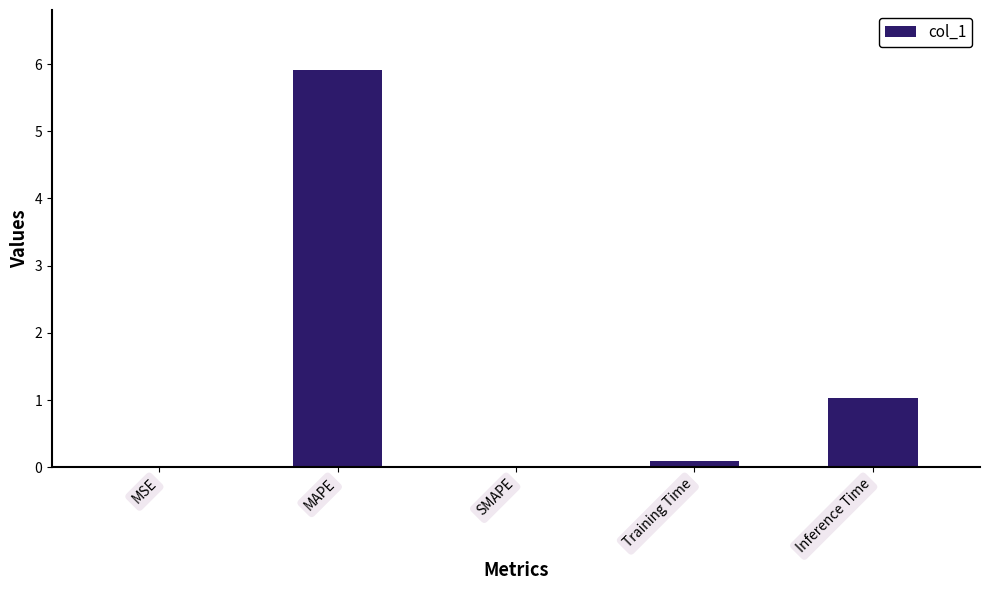

Between MAPE and SMAPE, which is larger?

MAPE